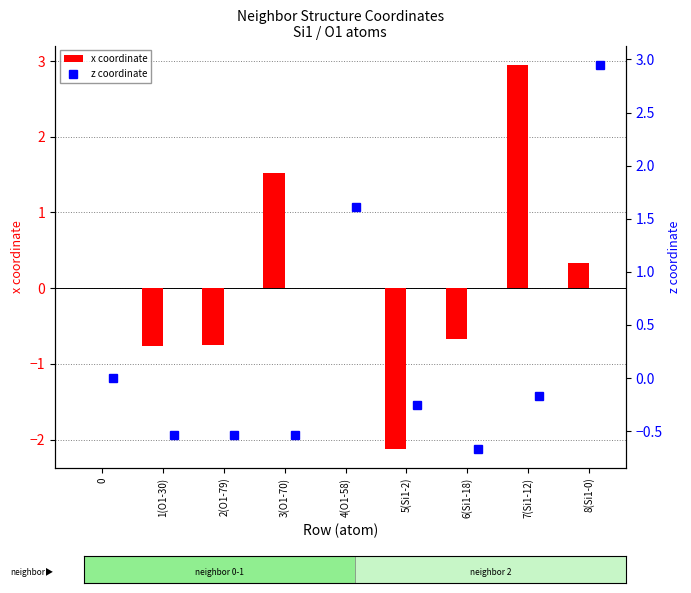

What is the maximum value for x coordinate?

3.0